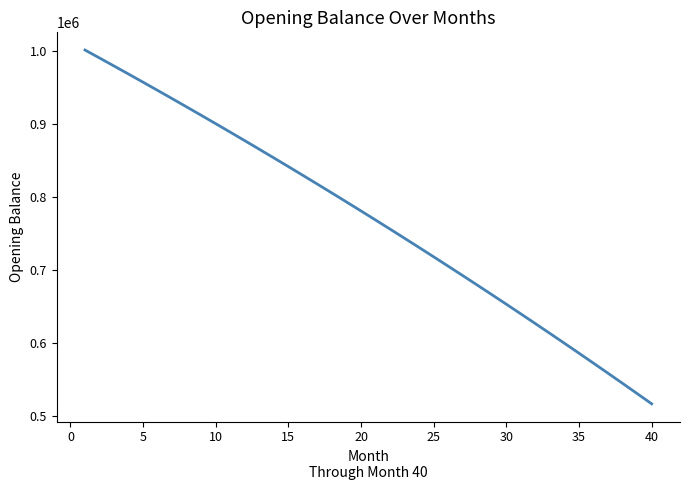

What is the greatest value displayed?

1001250.0